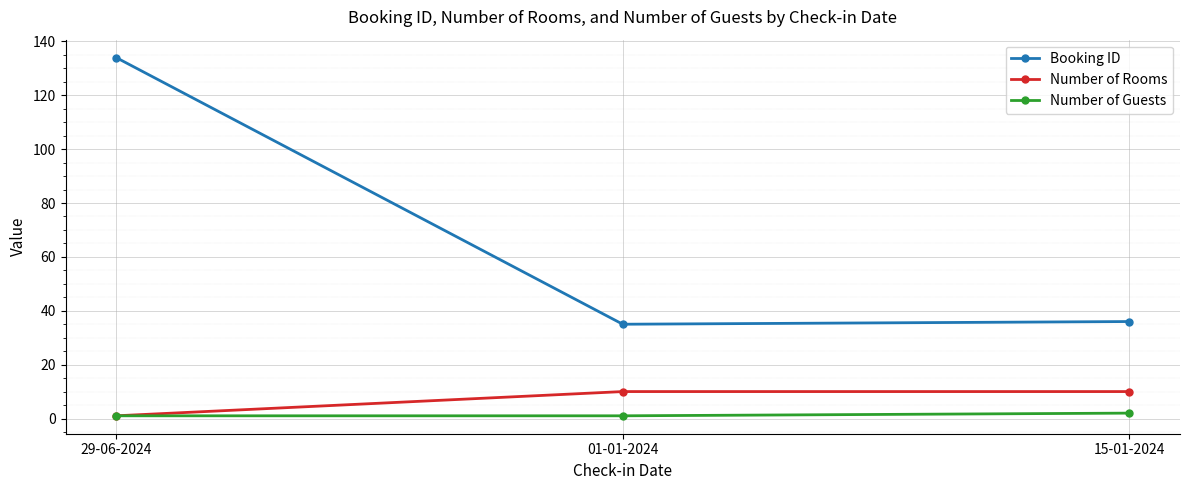

What is the minimum value for Booking ID?

35